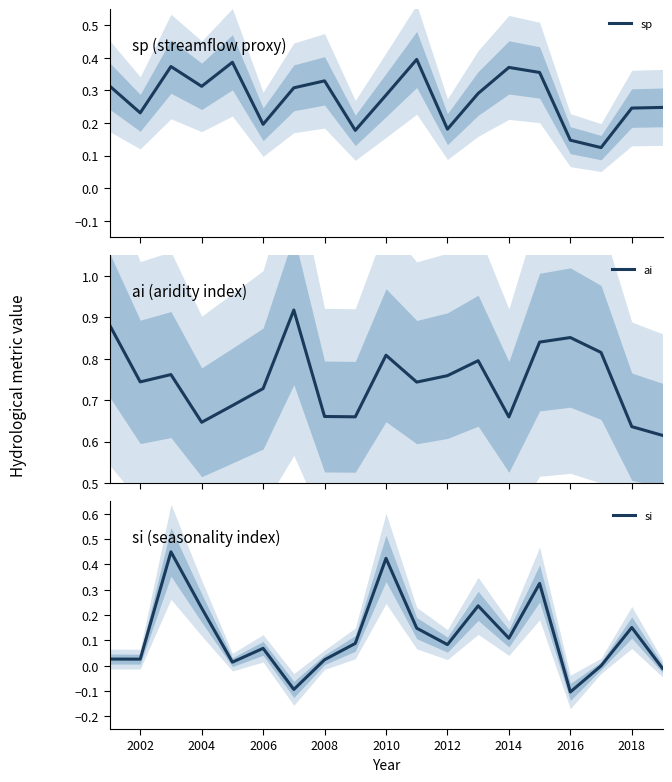

True or false: sp has more than 2 points higher than both neighbors.

True